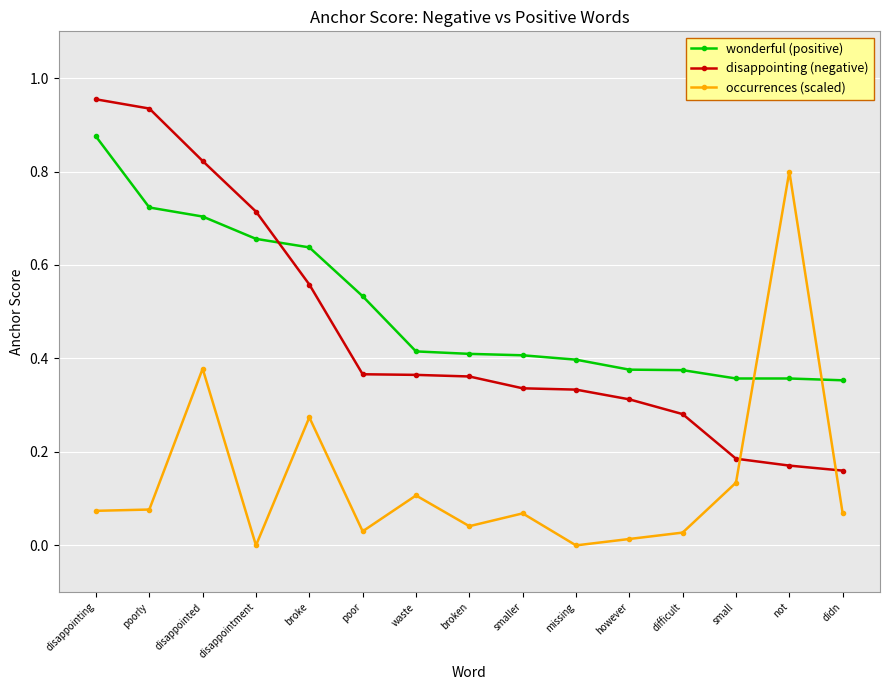

Which series has the largest total across all categories?

wonderful (positive)